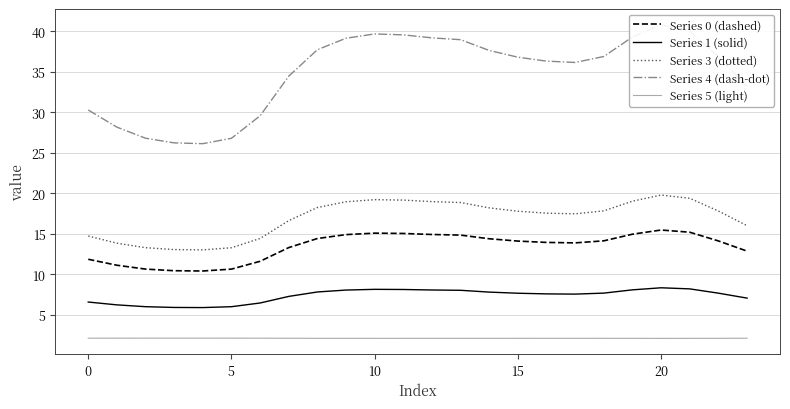

What is the value of the Series 4 (dash-dot) point at the 16th from the left?

26.1